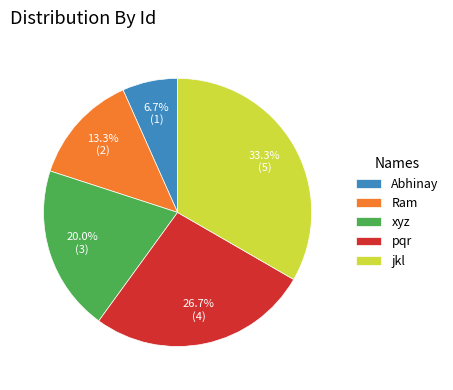

Is it true that Ram is 13% of the pie?

True